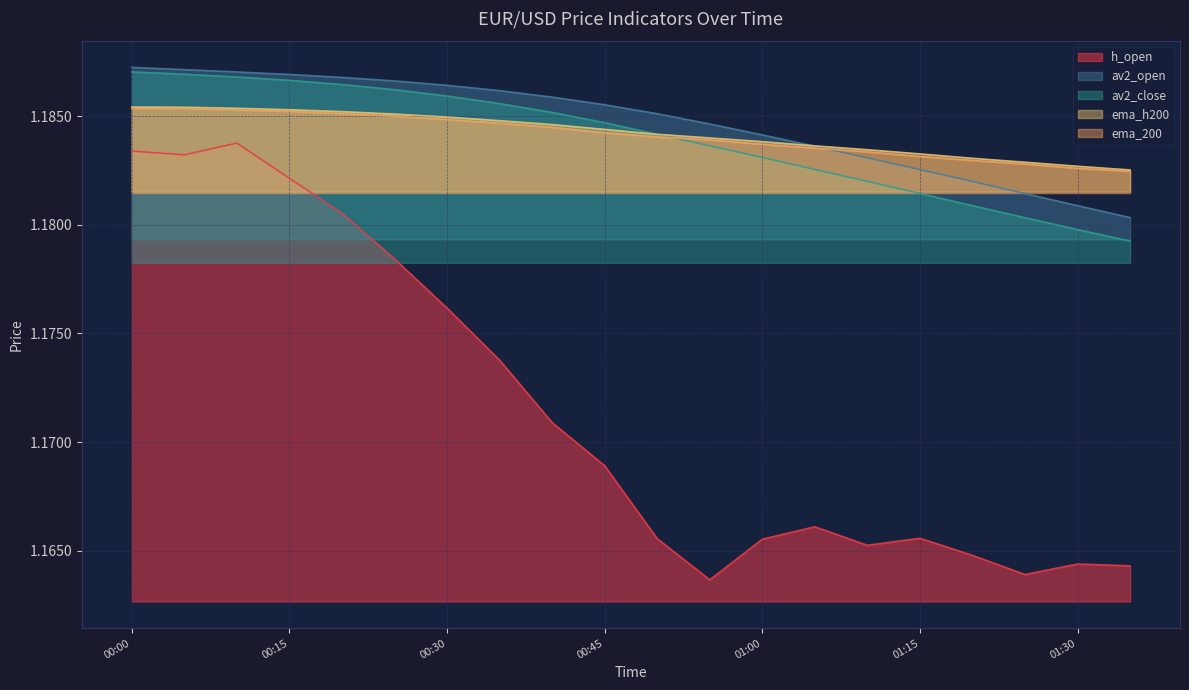

Does the chart display data point markers on the line(s)?

No